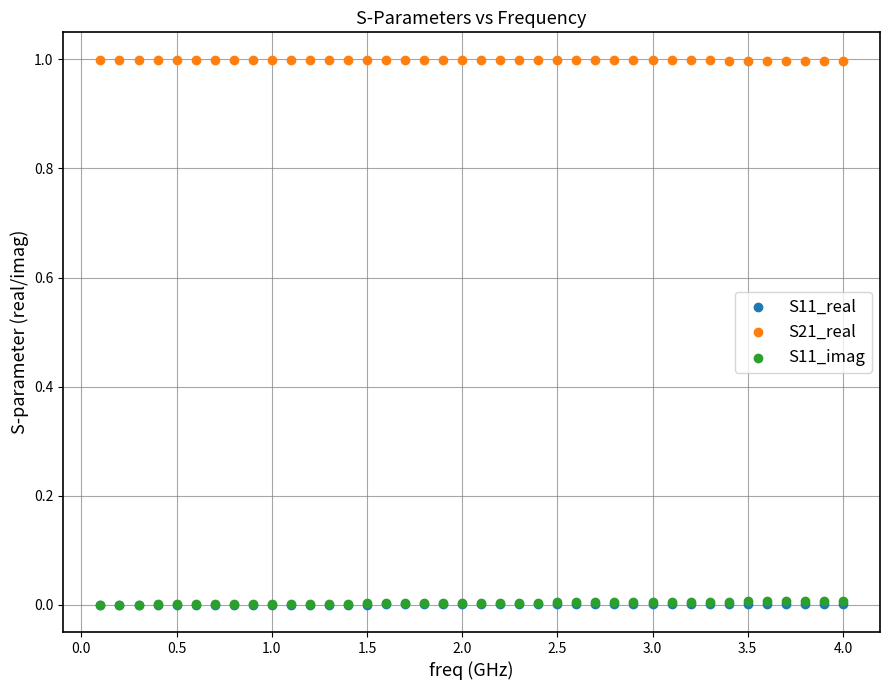

What are all the series names shown in the legend?

S11_real, S21_real, S11_imag